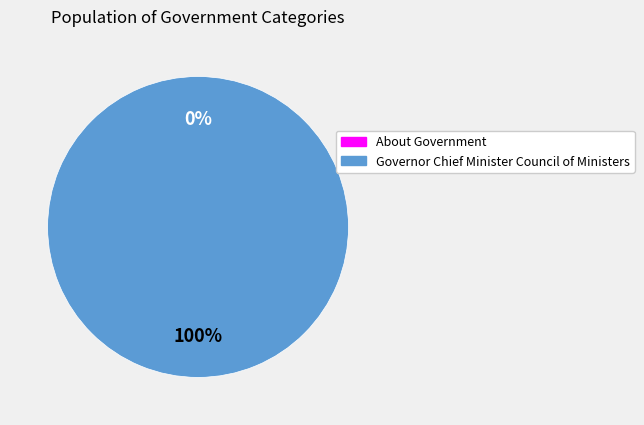

To the nearest percent, what is the combined percentage of About Government and Governor Chief Minister Council of Ministers?

100%